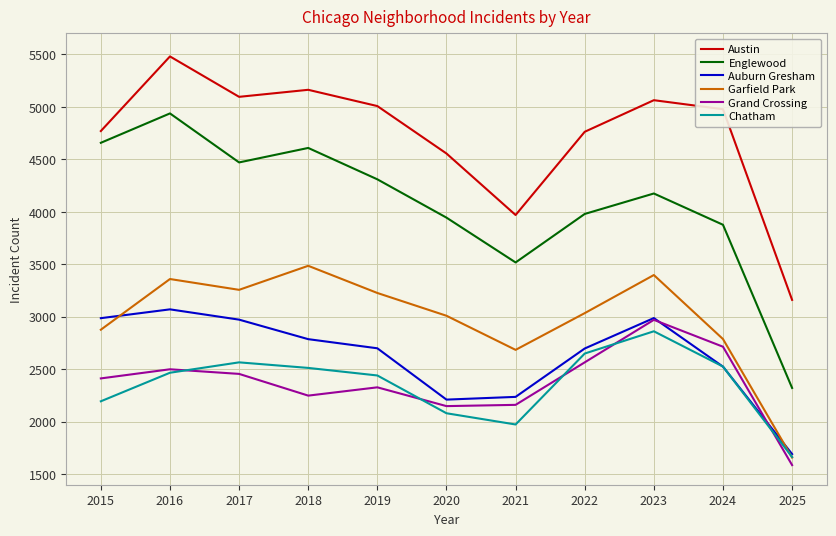

At which label does Grand Crossing reach its minimum?

2025